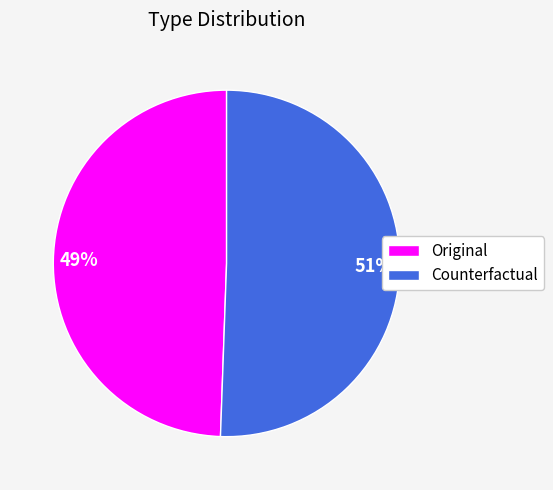

Does any single category account for the majority?

Yes